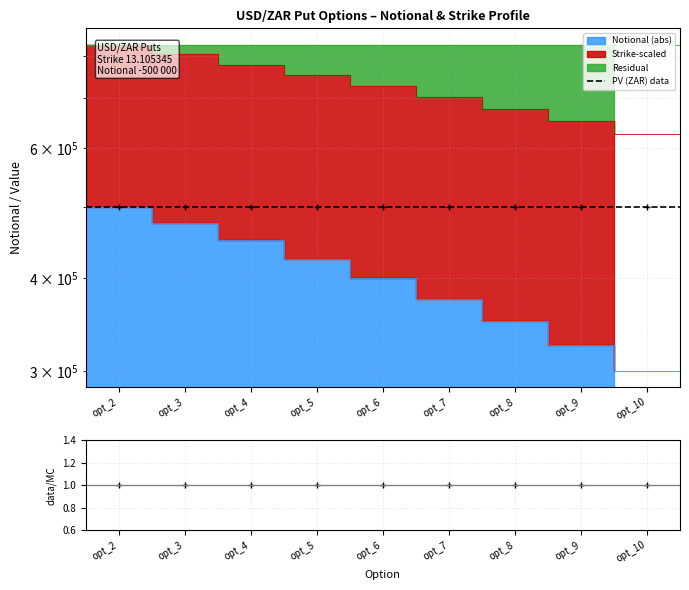

The value of PV (ZAR) data at opt_6 is 136776. True or false?

False